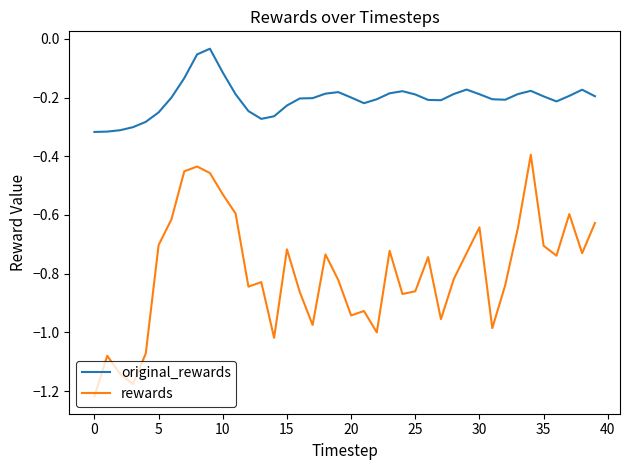

Which series has the largest range (max minus min)?

rewards